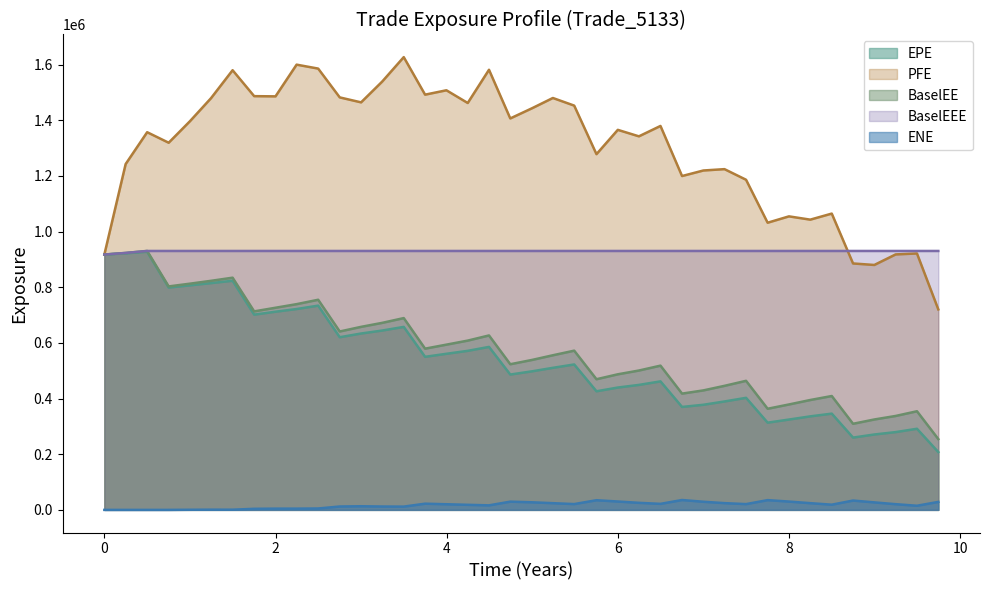

What is the sum of the PFE values at 0.50024 and 1.00024?

2753150.0